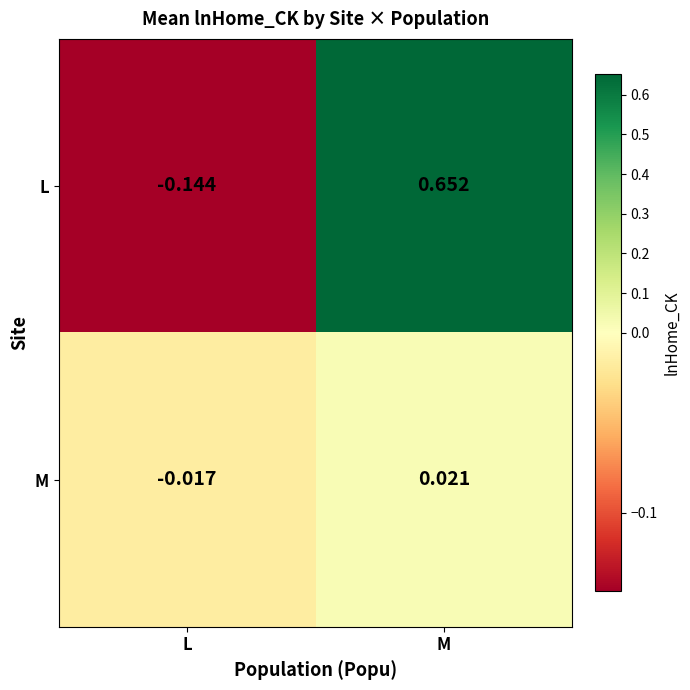

Which category has the highest value in the M series?

M